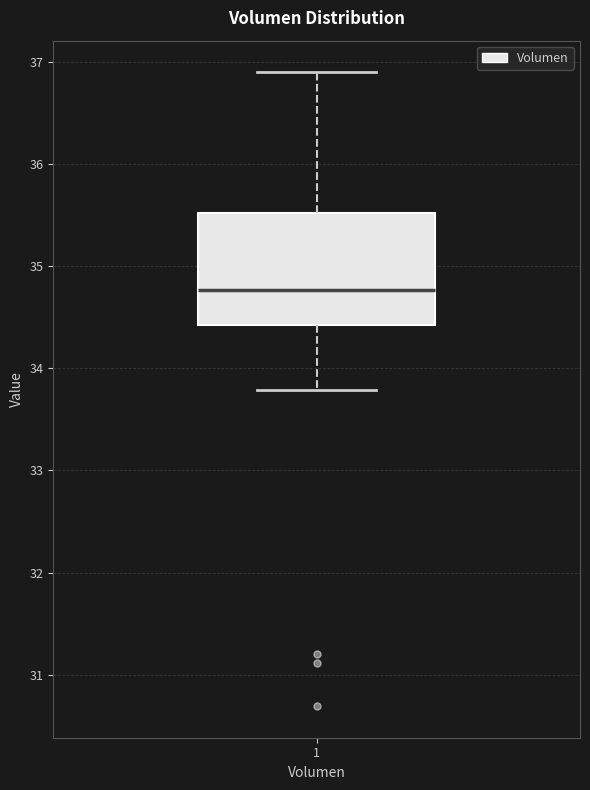

Transcribe this box plot: give where the median line is, the range the box spans, and where the two whiskers end, as read against the y-axis. The values are not printed on the chart, so give them approximately, as read against the axis.

median 34.8, box 34.4 to 35.5, whiskers 33.8 to 36.9